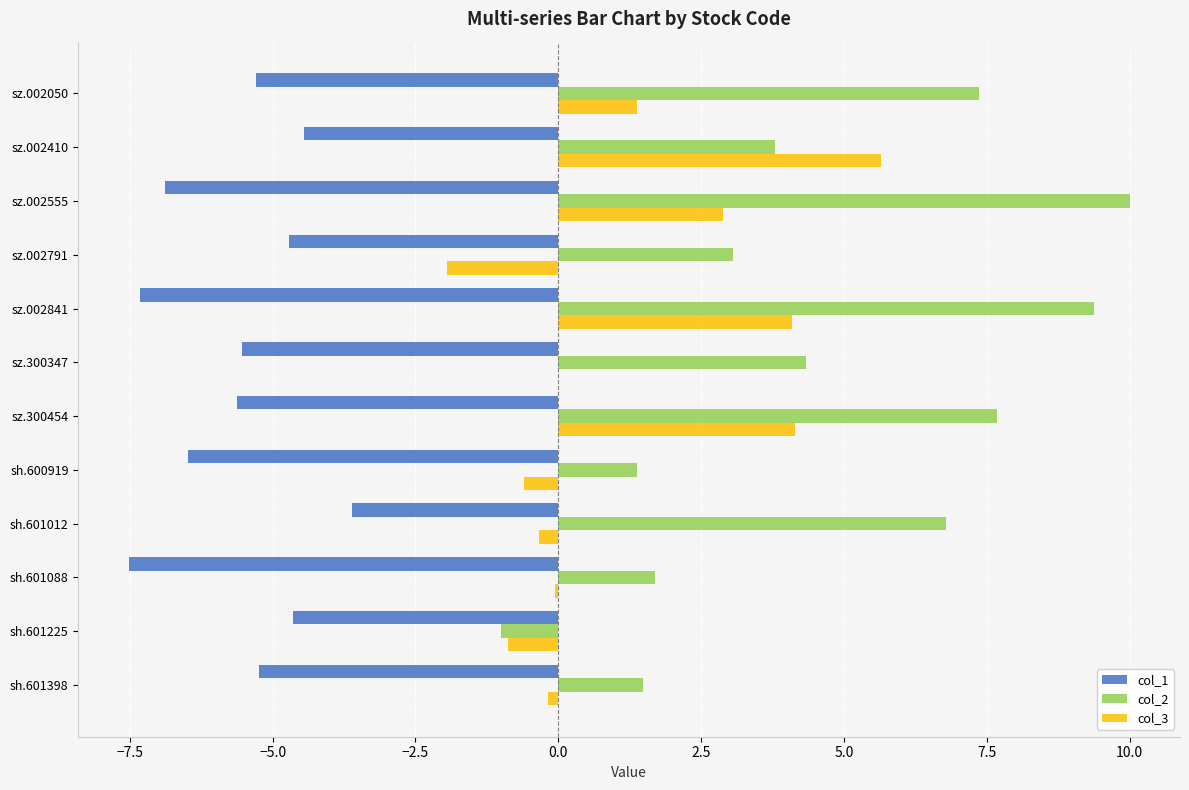

Which series has the largest total across all categories?

col_2